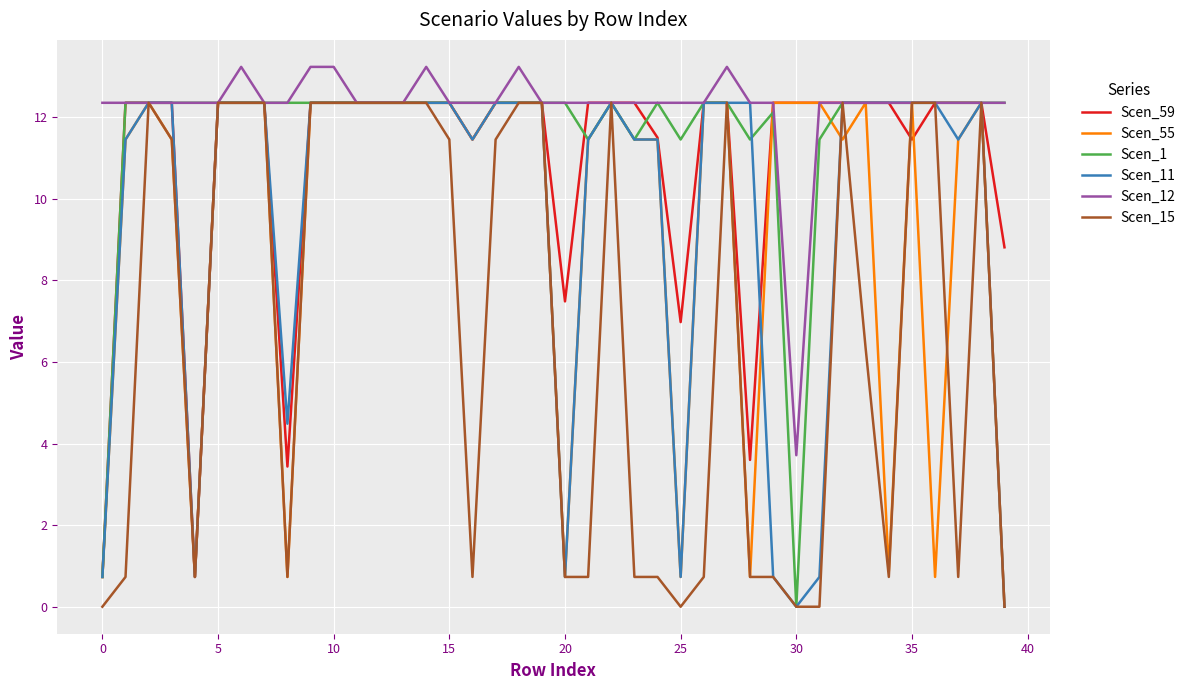

Which series has the largest total across all categories?

Scen_12